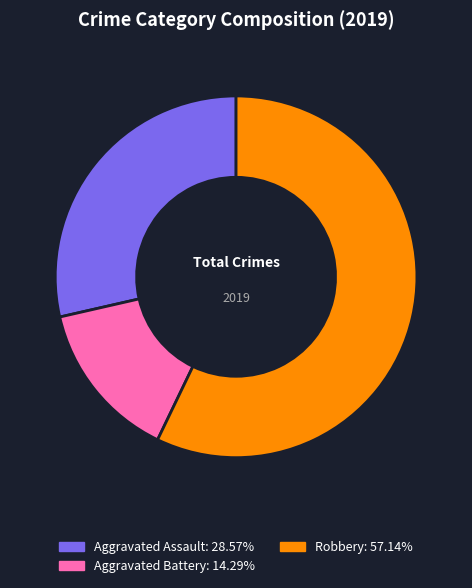

Is there any slice that represents more than half of the pie?

Yes